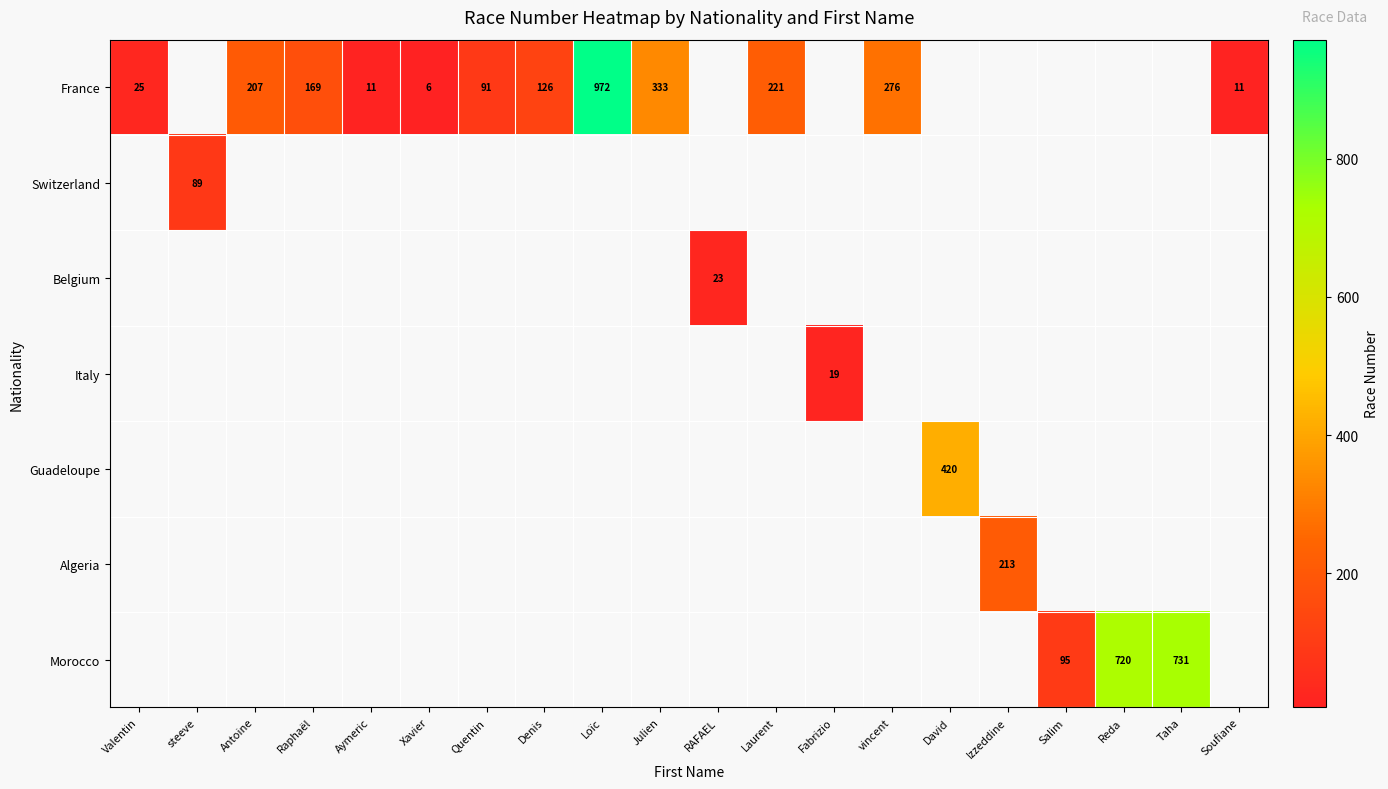

Is it true that Morocco equals 34 at Salim?

False